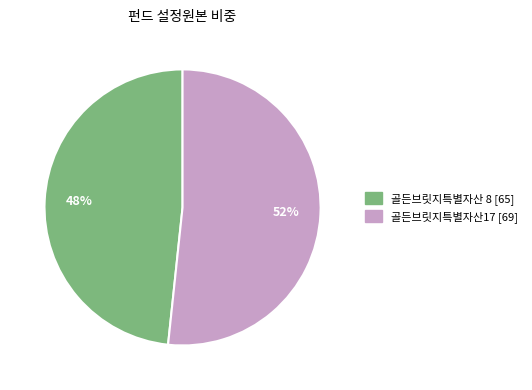

True or false: 골든브릿지특별자산17 accounts for 52% of the total.

True